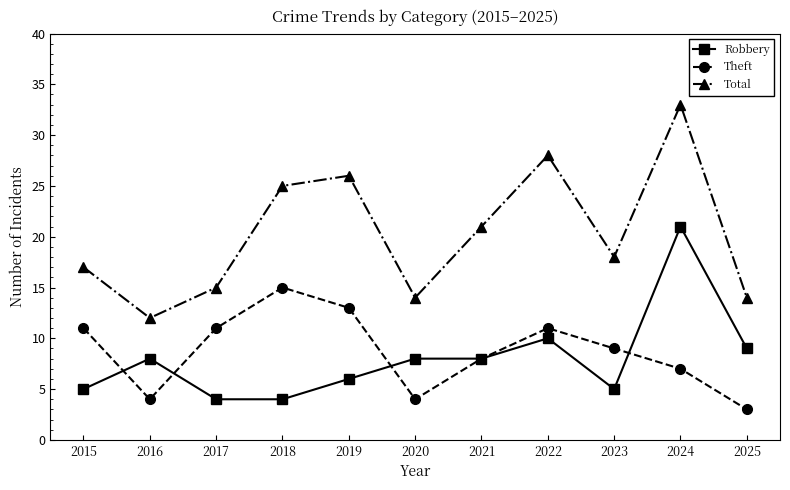

At which category does Total reach its first local peak?

2019